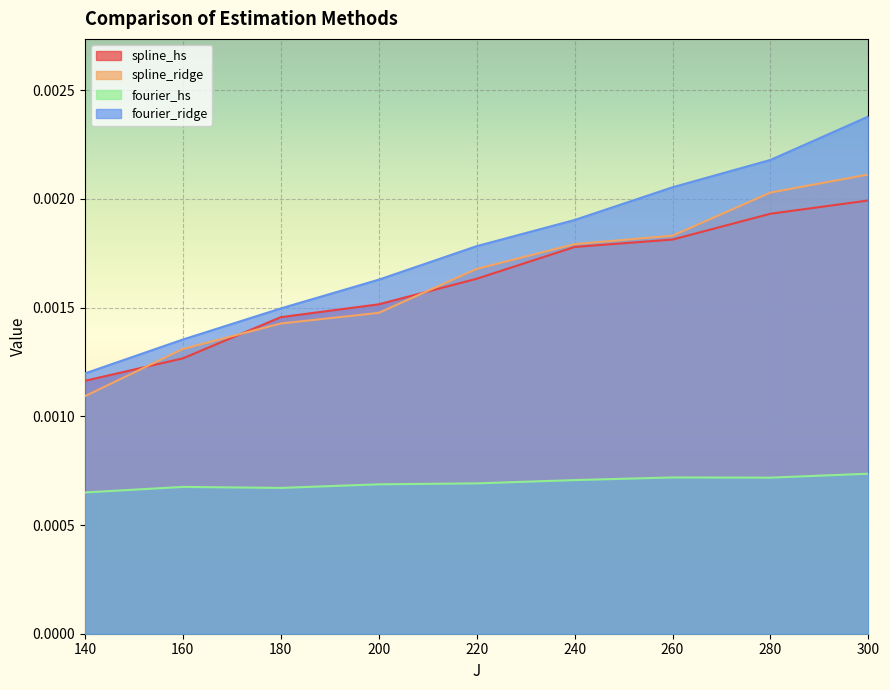

Does the chart display data point markers on the line(s)?

No